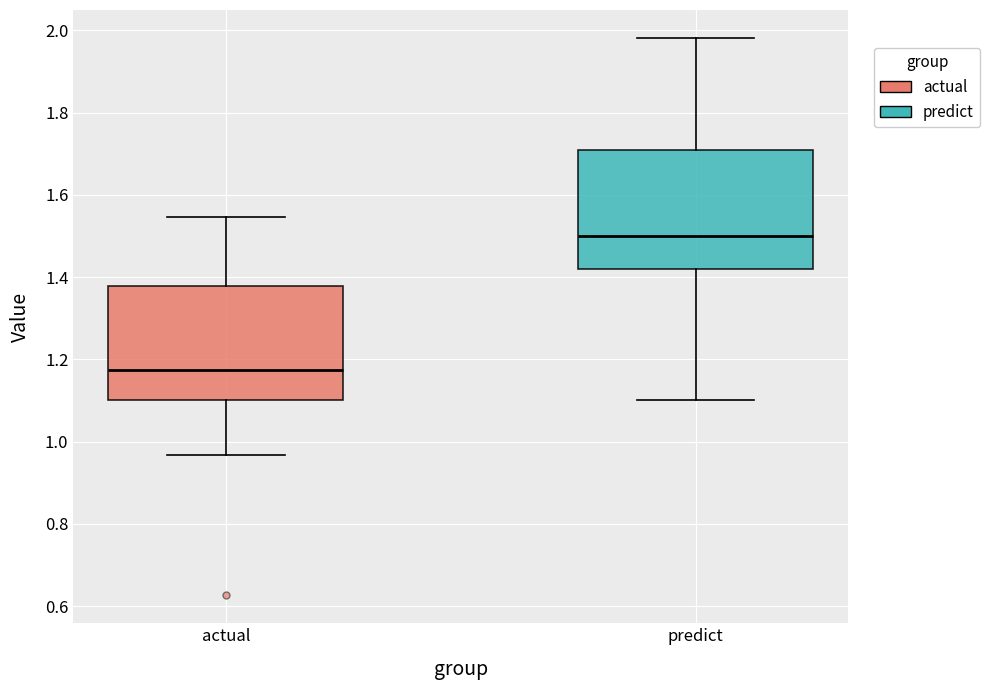

Reading left to right, read every box against the y-axis: the position of its median line, the range the box covers, and the ends of its whiskers. The values are not printed on the chart, so give them approximately, as read against the axis.

actual: median 1.18, box 1.10 to 1.38, whiskers 0.96 to 1.54
predict: median 1.50, box 1.42 to 1.70, whiskers 1.10 to 1.98